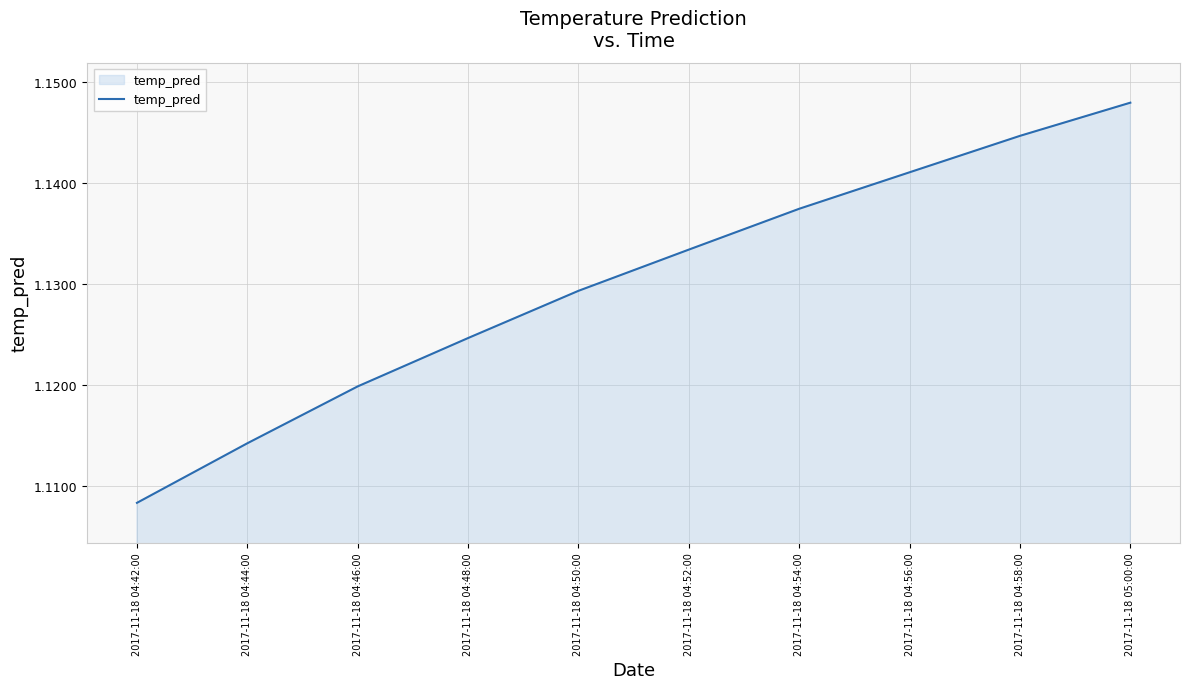

At which category does the chart reach its minimum across all series?

2017-11-18 04:42:00